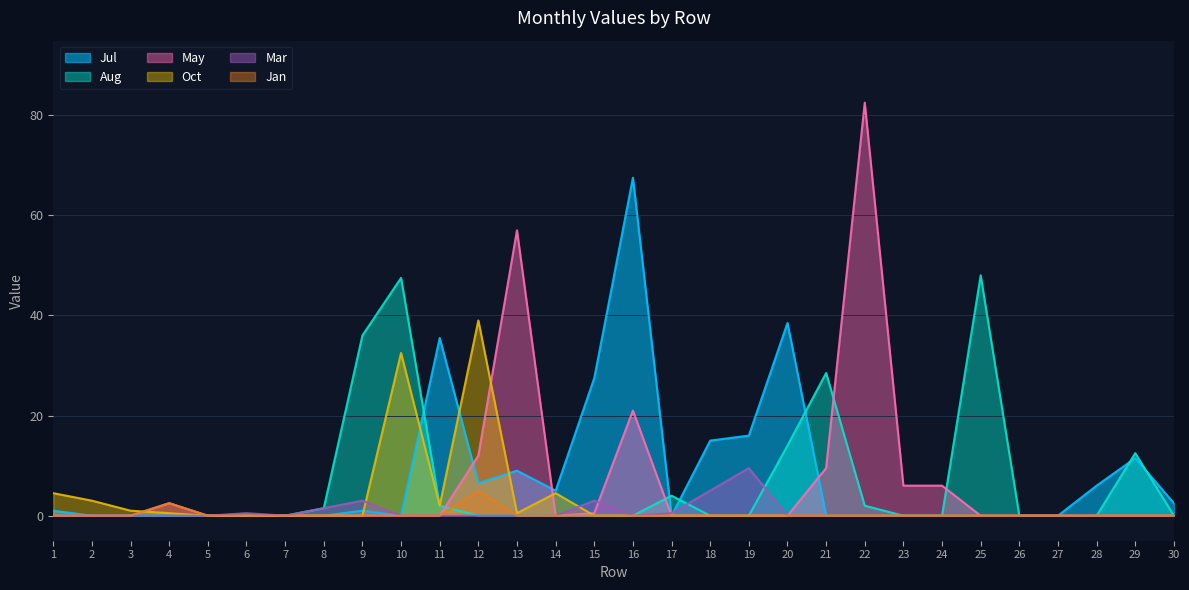

Which has a higher value, 29 or 13?

29